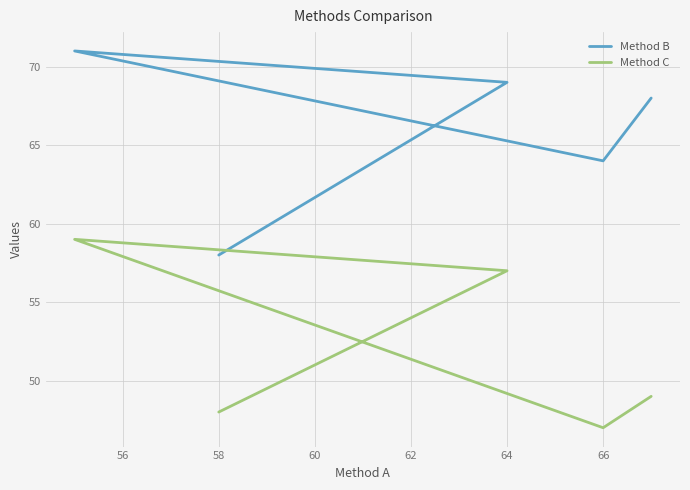

At 62, list the series in order from largest to smallest.

Method B, Method C